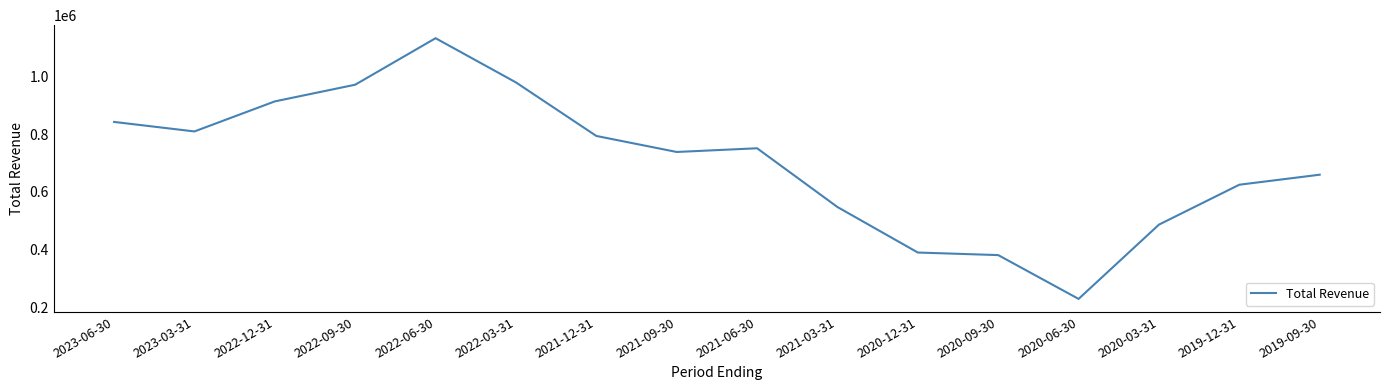

Reading left to right, transcribe all the data shown in this chart.

2023-06-30=841800	2023-03-31=808900	2022-12-31=912800	2022-09-30=970500	2022-06-30=1131300	2022-03-31=978400	2021-12-31=793300	2021-09-30=737900	2021-06-30=750700	2021-03-31=547500	2020-12-31=390200	2020-09-30=381300	2020-06-30=229800	2020-03-31=486700	2019-12-31=624700	2019-09-30=659300